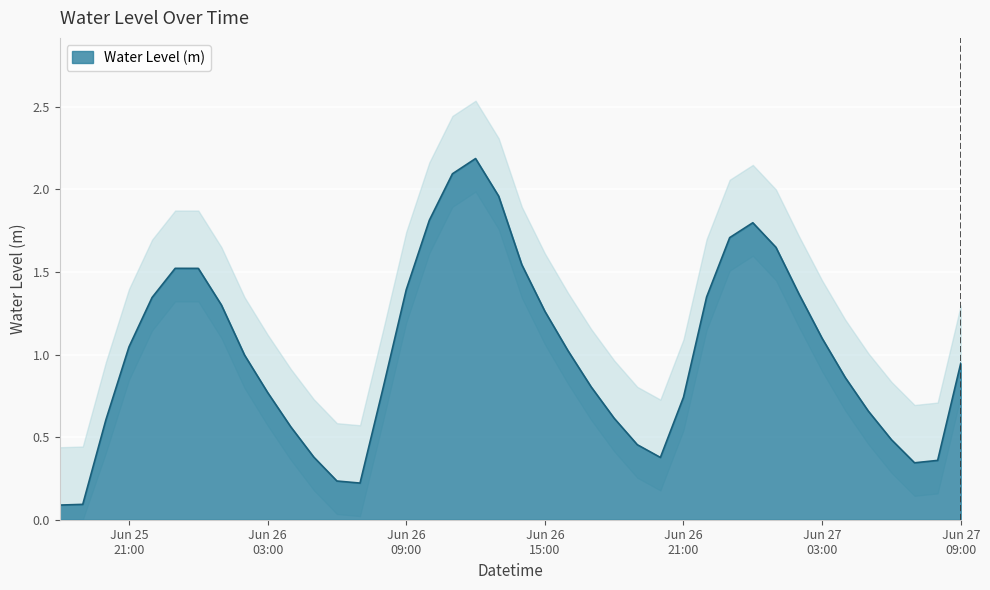

List the labels in order of value, largest first.

2025-06-26 12:00:00, 2025-06-26 11:00:00, 2025-06-26 13:00:00, 2025-06-26 10:00:00, 2025-06-27 00:00:00, 2025-06-26 23:00:00, 2025-06-27 01:00:00, 2025-06-26 14:00:00, 2025-06-25 23:00:00, 2025-06-26 00:00:00, 2025-06-26 09:00:00, 2025-06-27 02:00:00, 2025-06-26 22:00:00, 2025-06-25 22:00:00, 2025-06-26 01:00:00, 2025-06-26 15:00:00, 2025-06-27 03:00:00, 2025-06-25 21:00:00, 2025-06-26 16:00:00, 2025-06-26 02:00:00, 2025-06-27 09:00:00, 2025-06-27 04:00:00, 2025-06-26 17:00:00, 2025-06-26 08:00:00, 2025-06-26 03:00:00, 2025-06-26 21:00:00, 2025-06-27 05:00:00, 2025-06-26 18:00:00, 2025-06-25 20:00:00, 2025-06-26 04:00:00, 2025-06-27 06:00:00, 2025-06-26 19:00:00, 2025-06-26 05:00:00, 2025-06-26 20:00:00, 2025-06-27 08:00:00, 2025-06-27 07:00:00, 2025-06-26 06:00:00, 2025-06-26 07:00:00, 2025-06-25 19:00:00, 2025-06-25 18:00:00